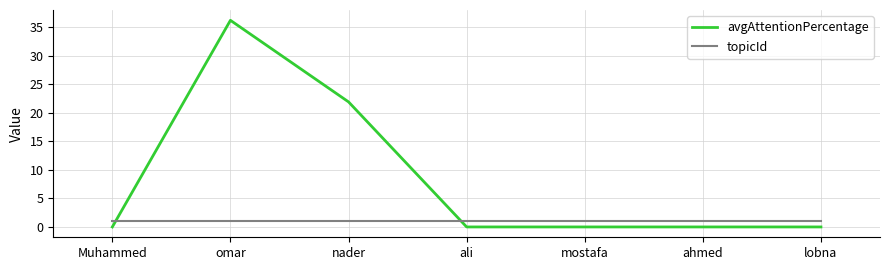

What is the lowest value of the topicId series?

1.0